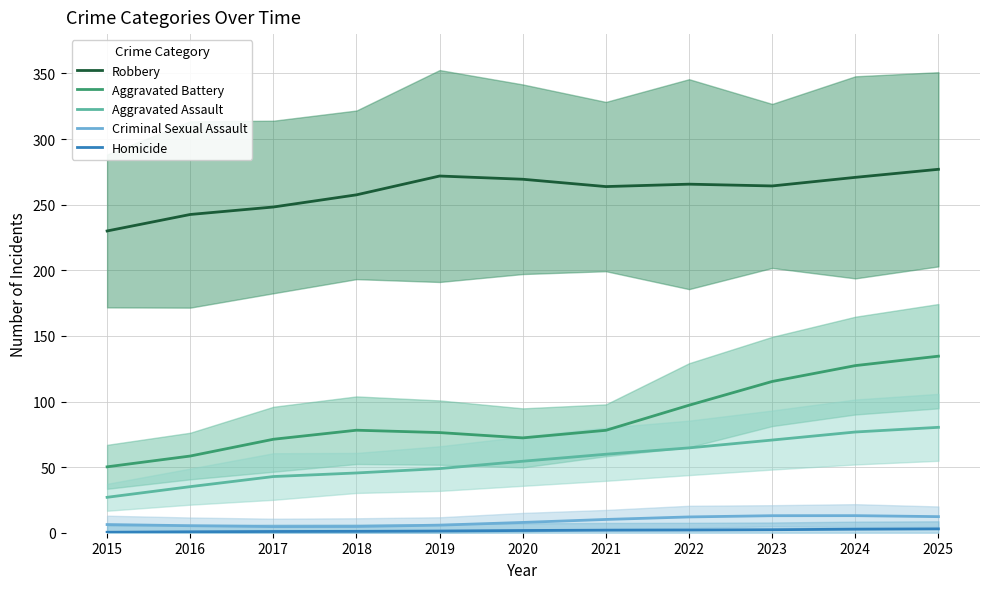

What is the smallest value displayed?

0.4